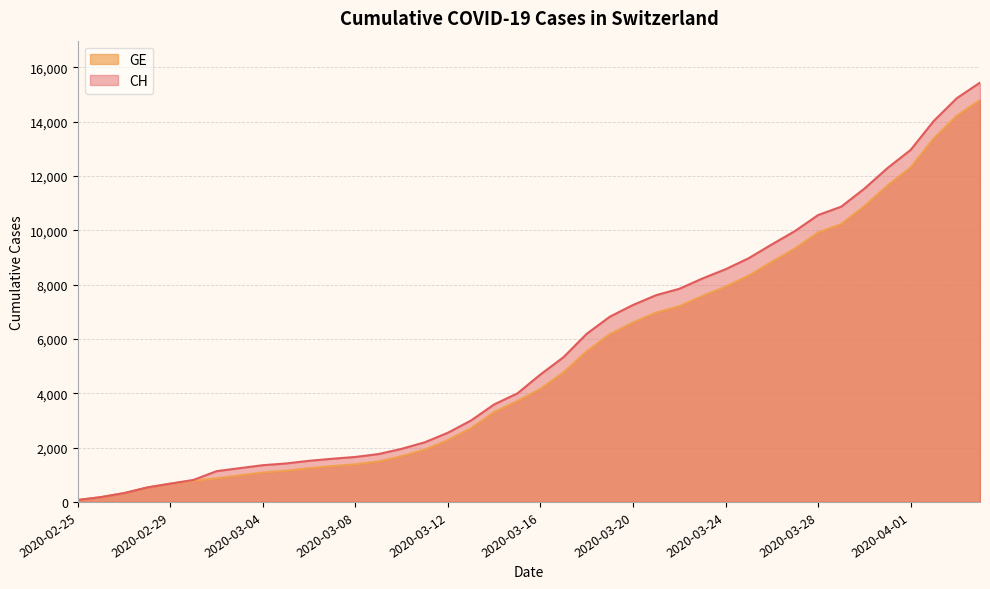

What position from the right is 2020-03-15?

21